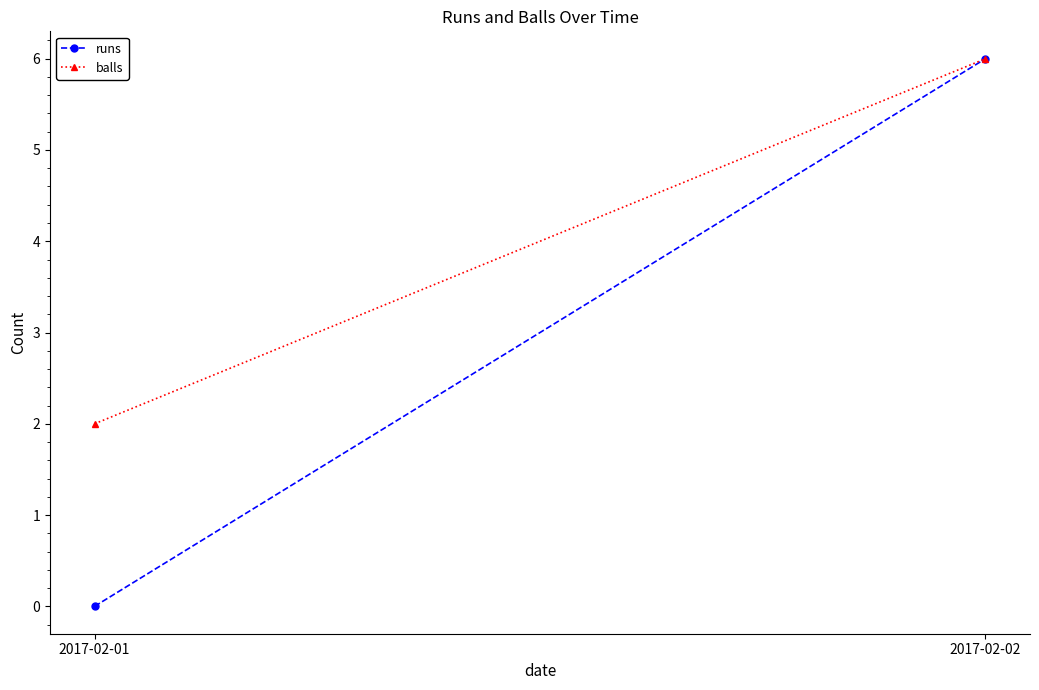

Between 2017-02-02 and 2017-02-01, which is larger?

2017-02-02